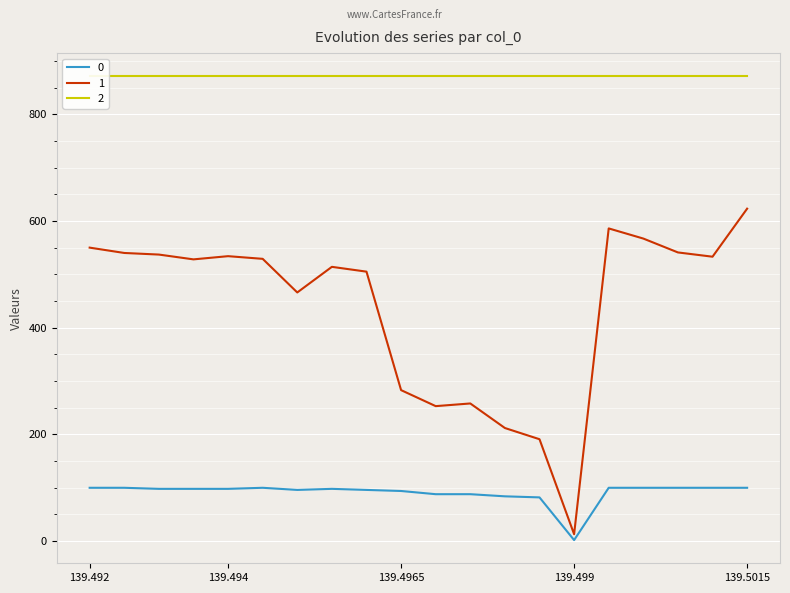

Count the number of categories in the chart.

20